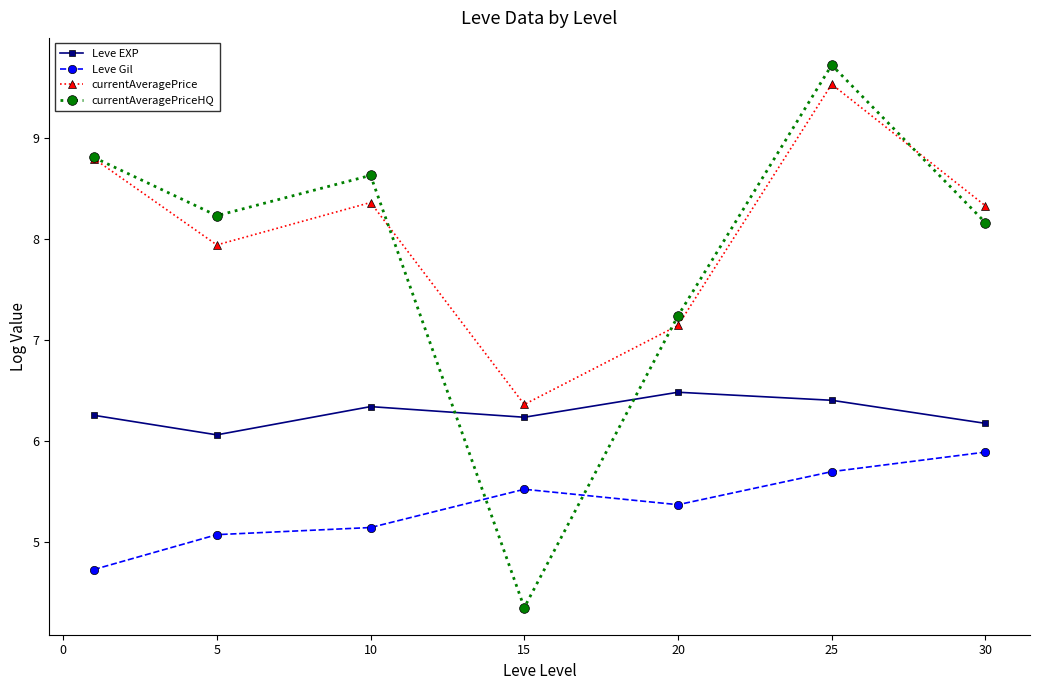

What is the value of the Leve Gil point at the 4th from the left?

5.5